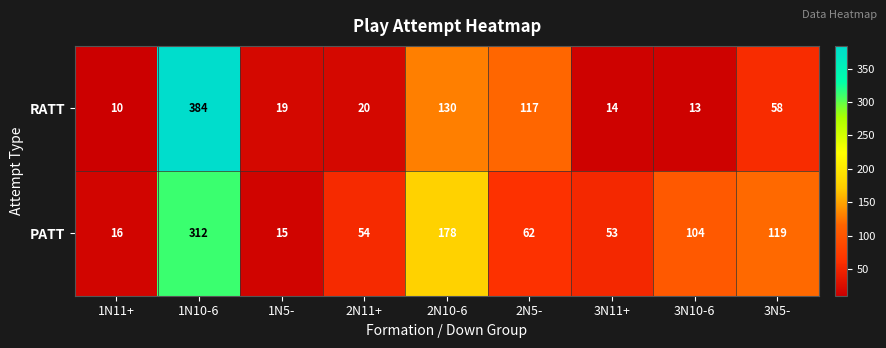

Which category has the lowest value in the PATT series?

1N5-